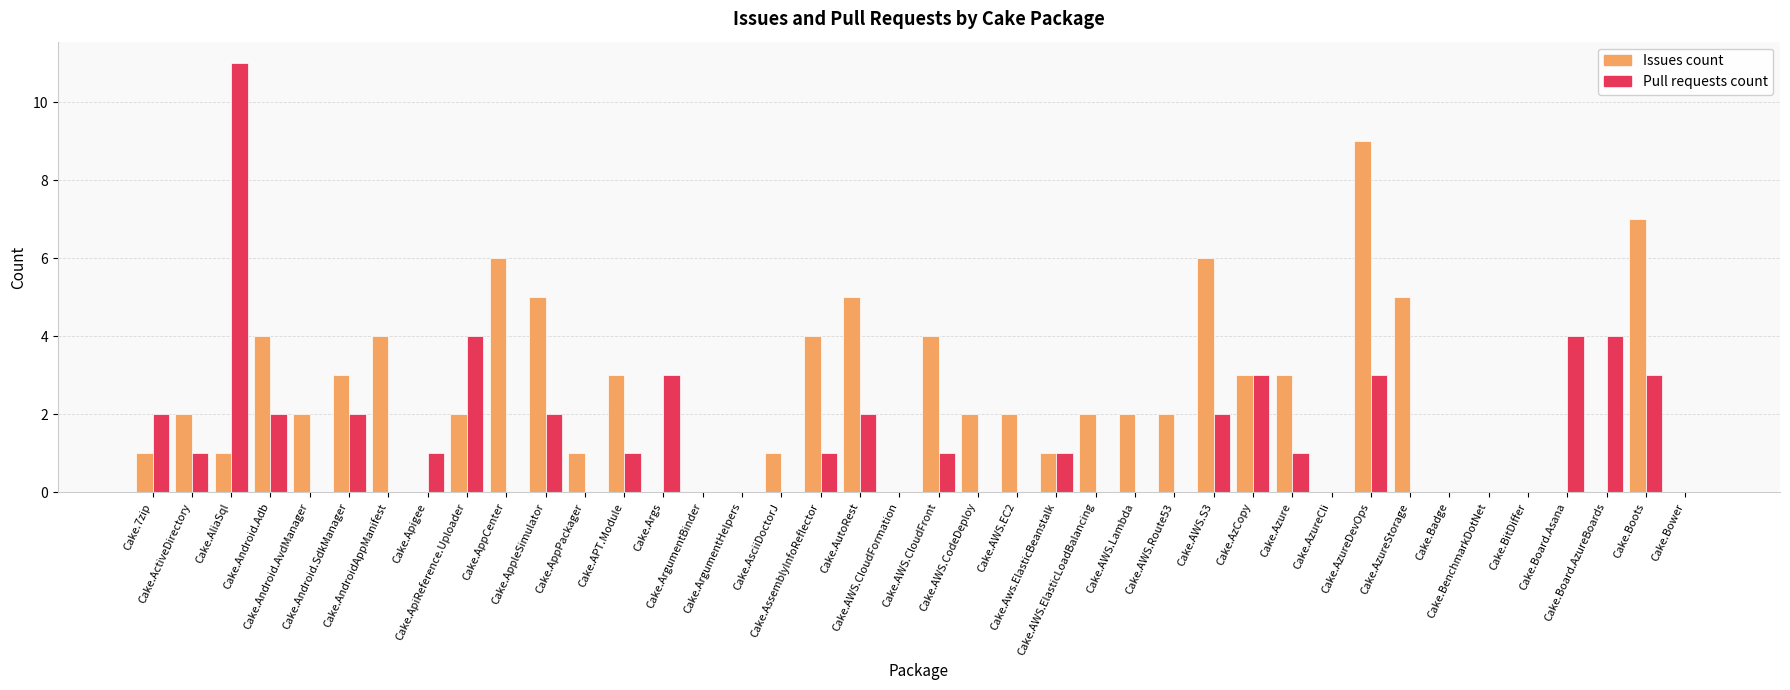

At which category does the chart reach its peak across all series?

Cake.AliaSql